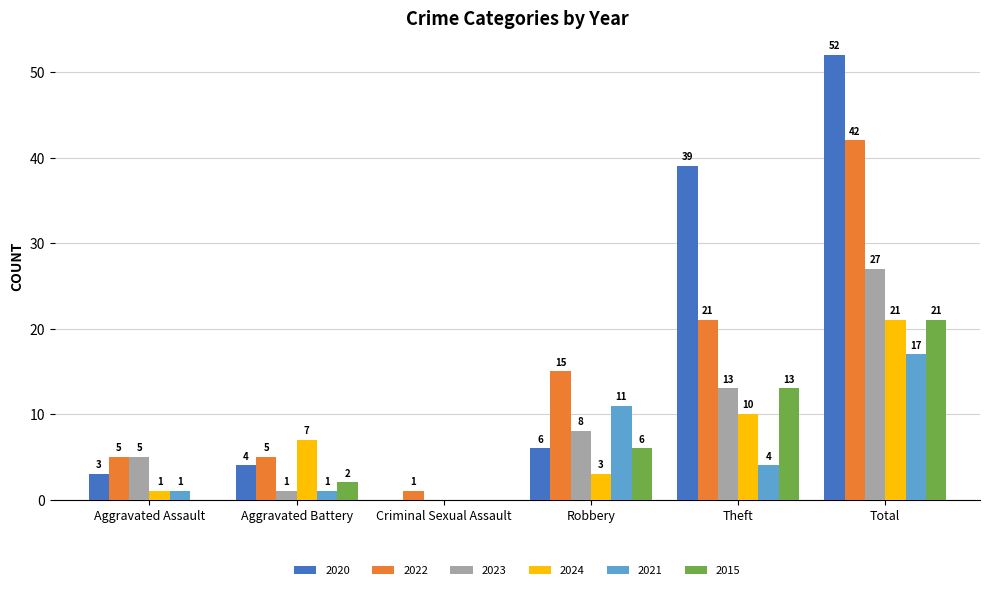

What is the maximum value shown in the chart?

52